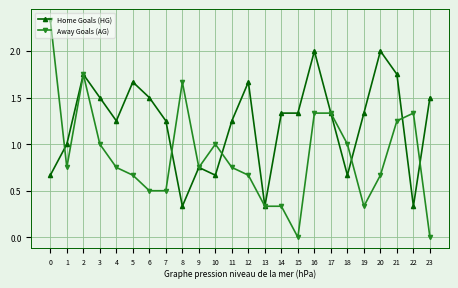

How many categories are shown in the chart?

24